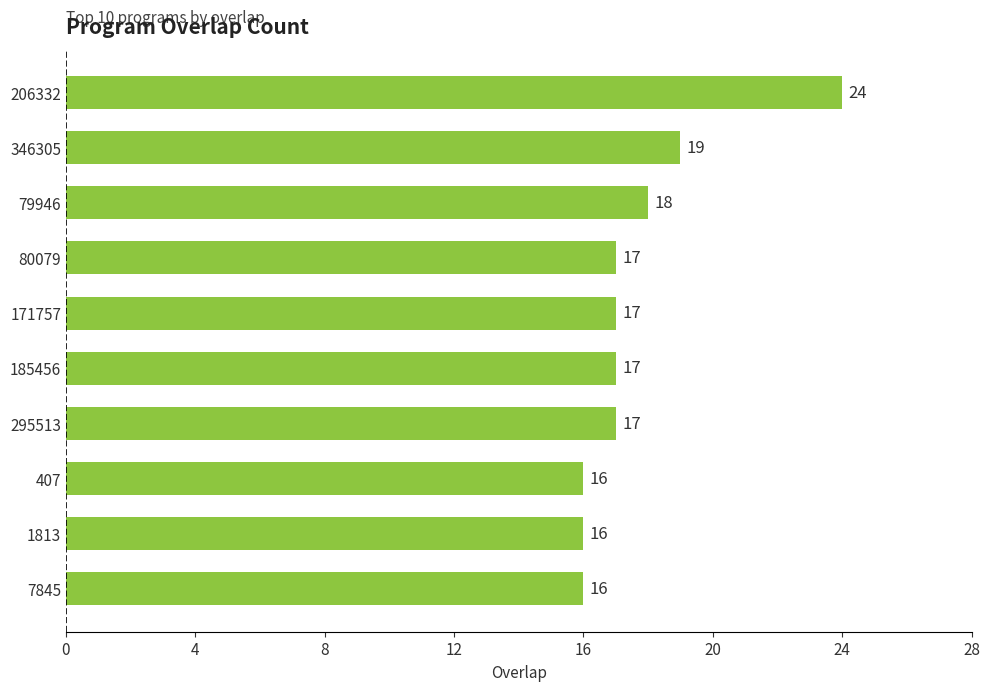

Does the chart contain any negative values?

No